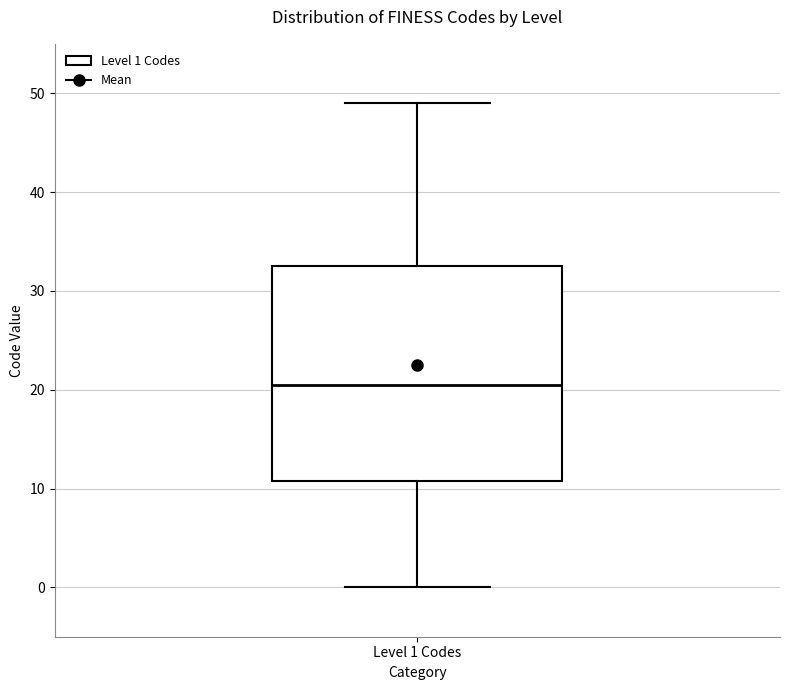

Transcribe this box plot: give where the median line is, the range the box spans, and where the two whiskers end, as read against the y-axis. The values are not printed on the chart, so give them approximately, as read against the axis.

median 21, box 11 to 33, whiskers 0 to 49